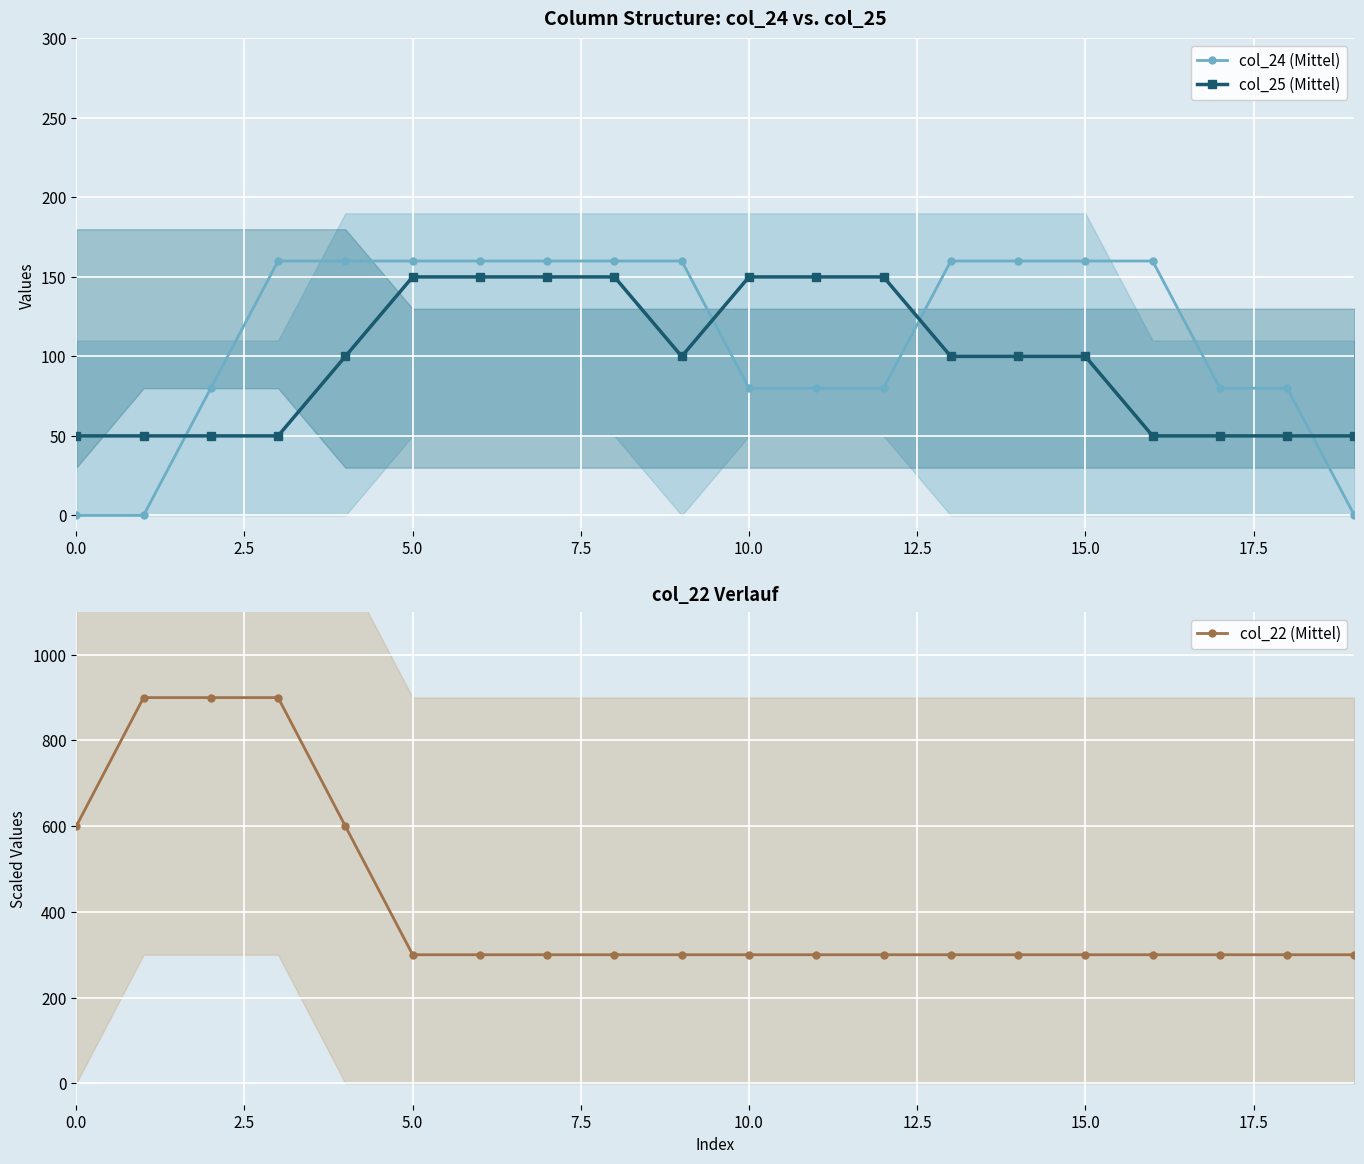

At 13, list the series in order from largest to smallest.

col_22 (Mittel), col_24 (Mittel), col_25 (Mittel)